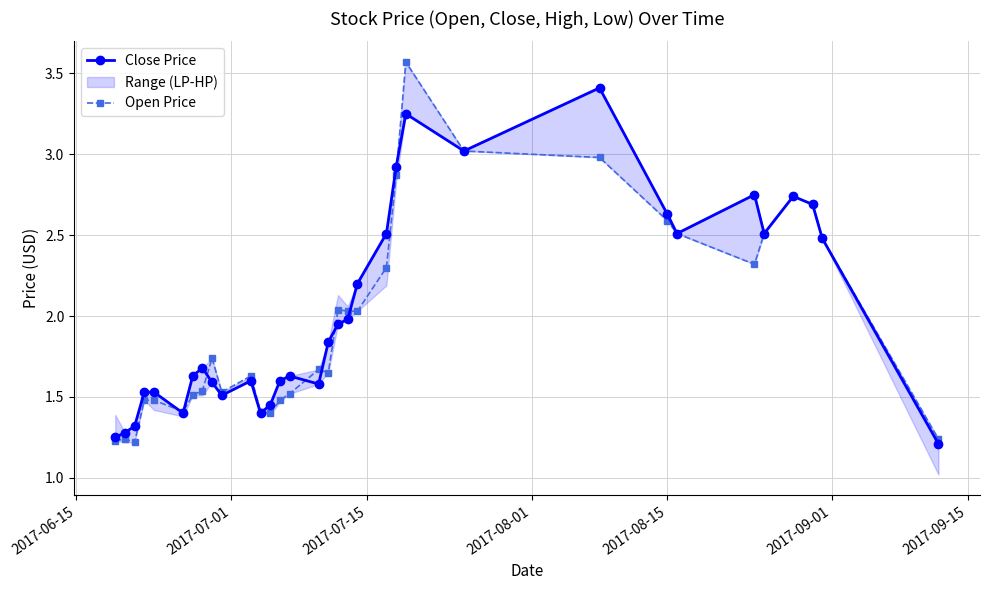

True or false: Open Price has more than 1 points higher than both neighbors.

True